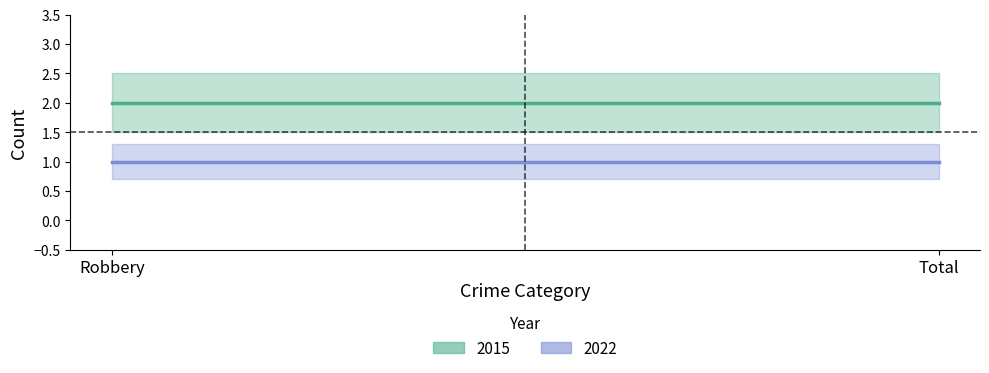

What is the label of the 2nd point from the right?

Robbery